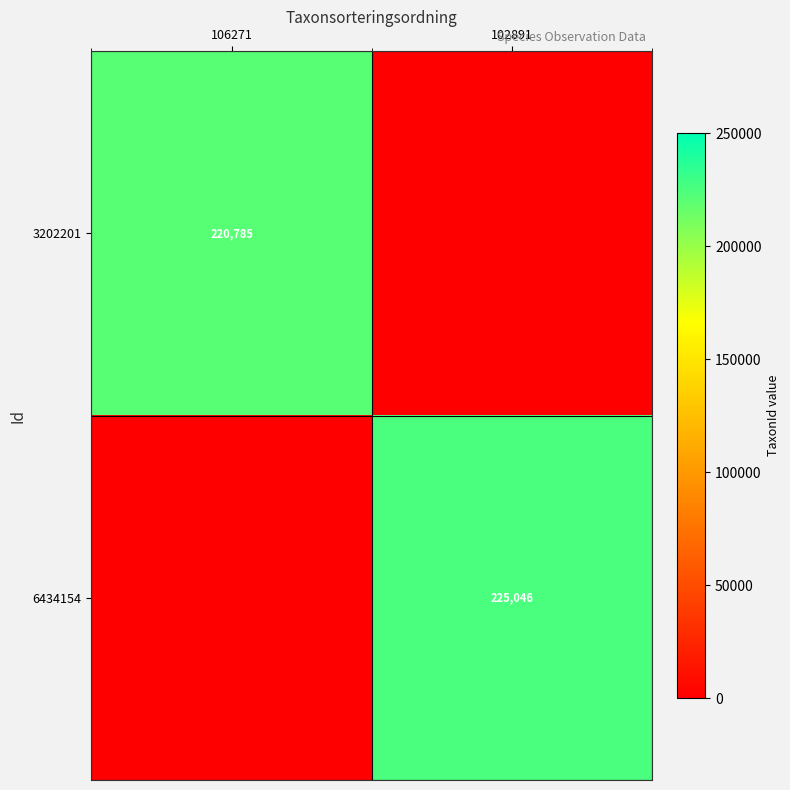

At how many categories does at least one series exceed 175579?

2